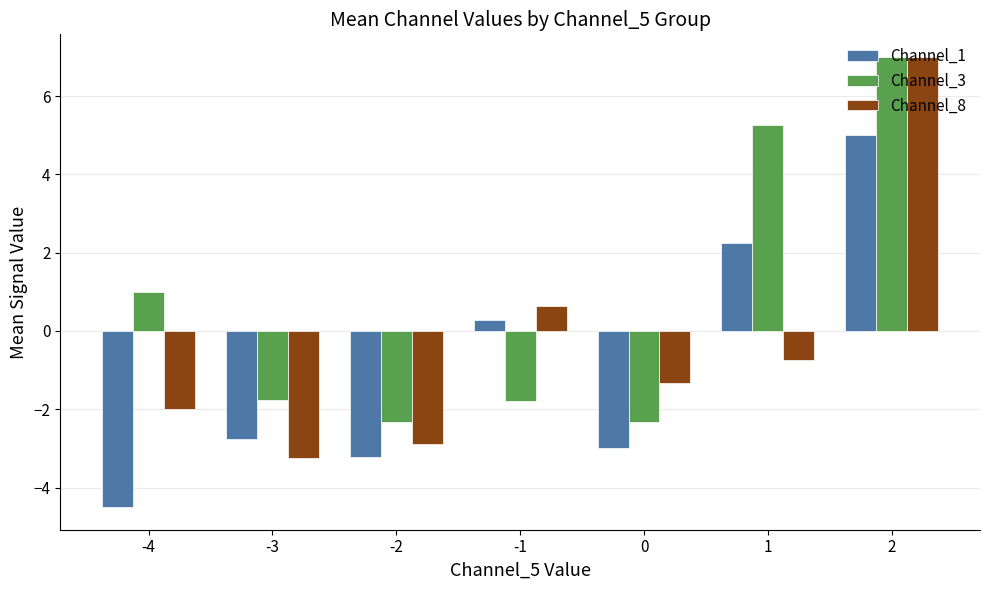

How many series are shown in this chart?

3